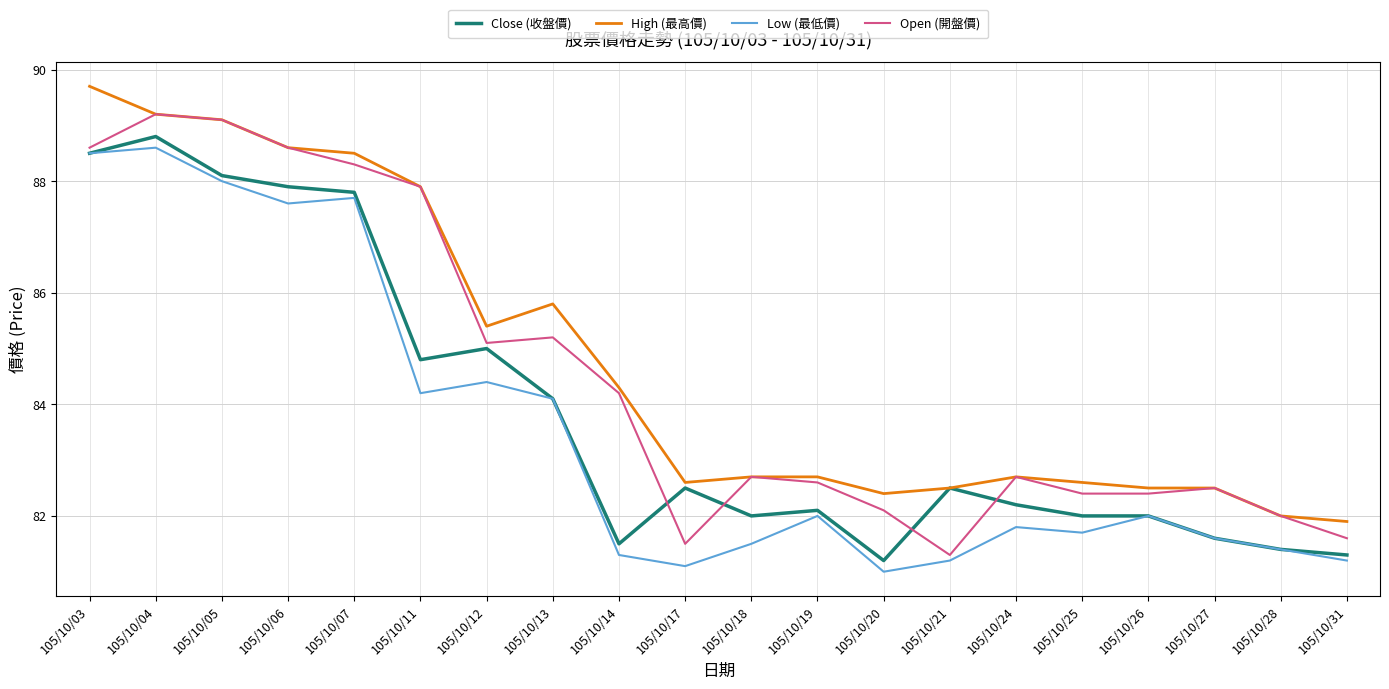

True or false: Close (收盤價) has a value of 115.4 at 105/10/27.

False